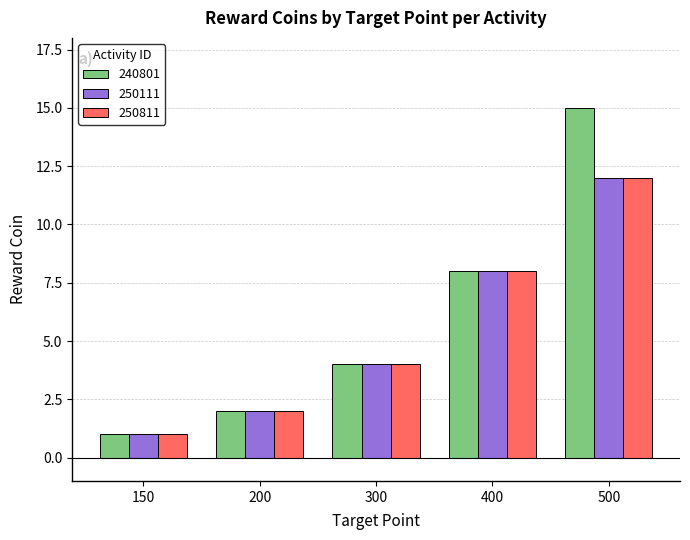

At which label does 240801 reach its minimum?

150